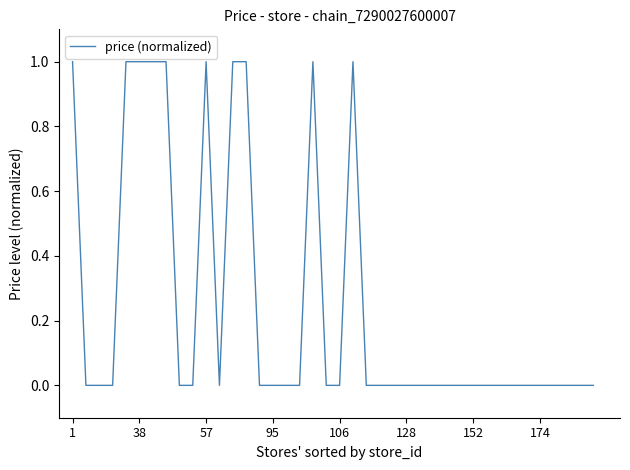

How many categories are shown in the chart?

40